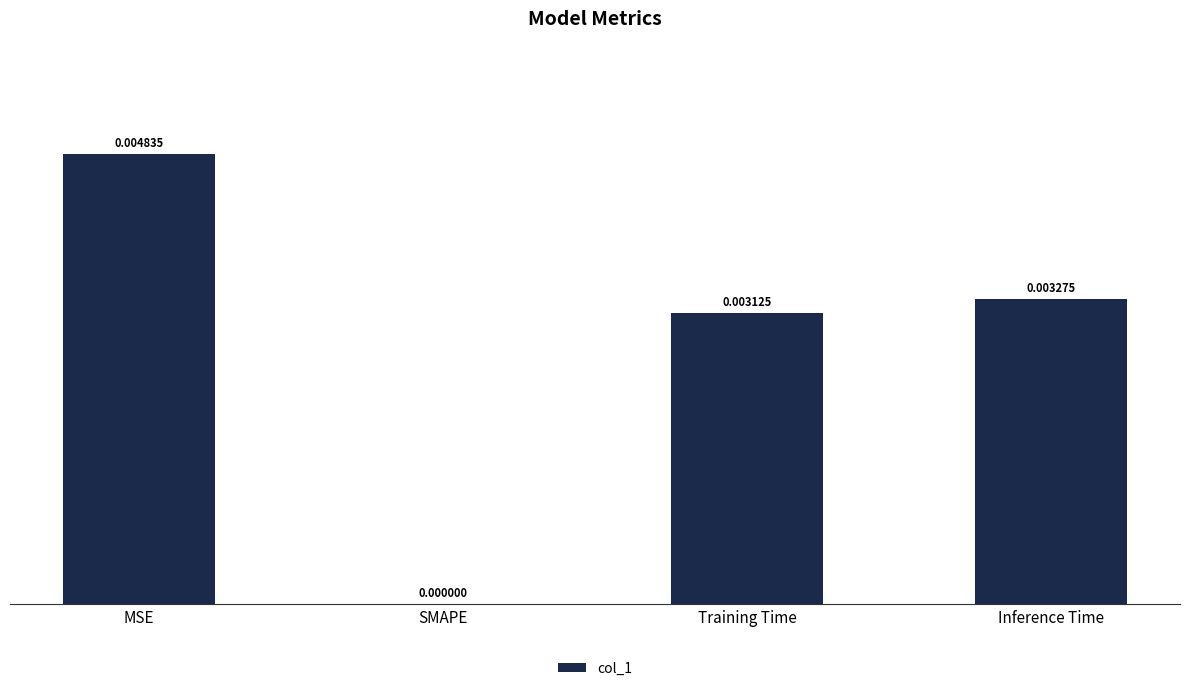

Are the bars horizontal?

No